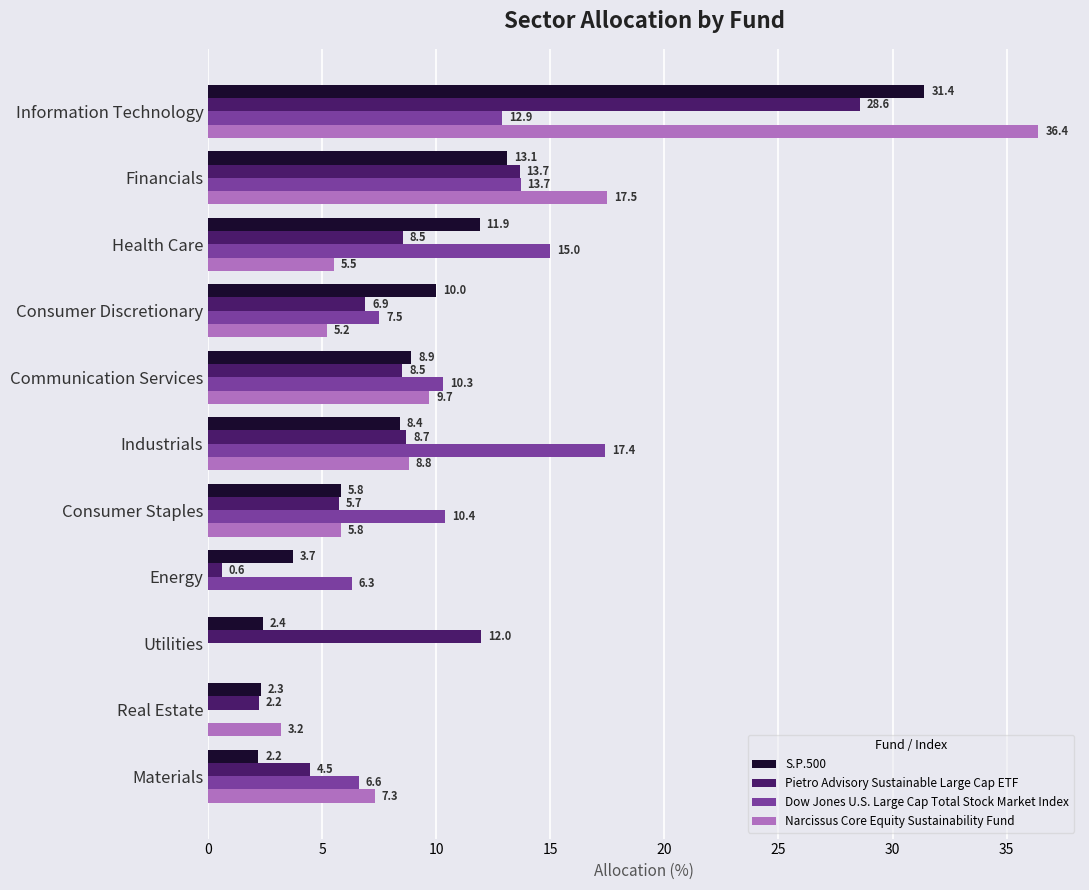

Which series has the largest range (max minus min)?

Narcissus Core Equity Sustainability Fund